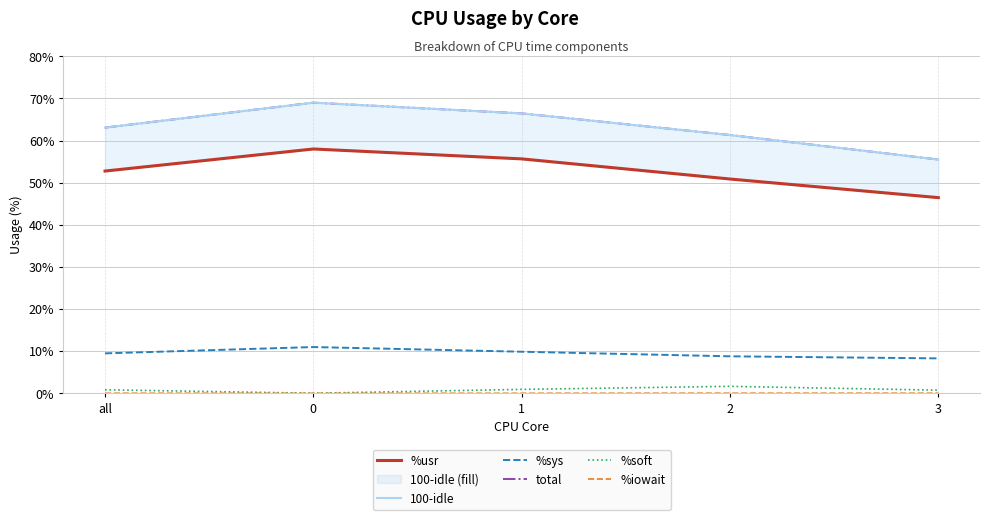

At all, list the series in order from largest to smallest.

100-idle, total, %usr, %sys, %soft, %iowait